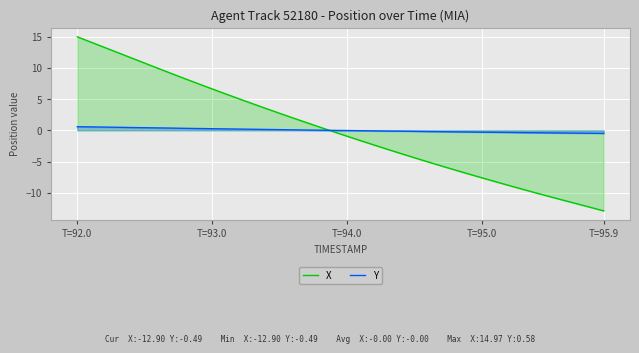

Is the value of Y at T=95.9 greater than the value of X at T=95.0?

Yes